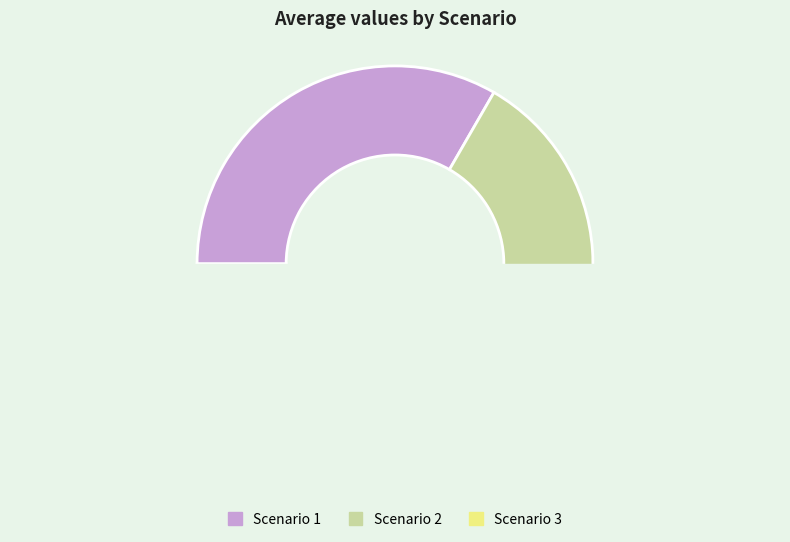

What is the change in value from Scenario 1 to Scenario 2?

-3.9